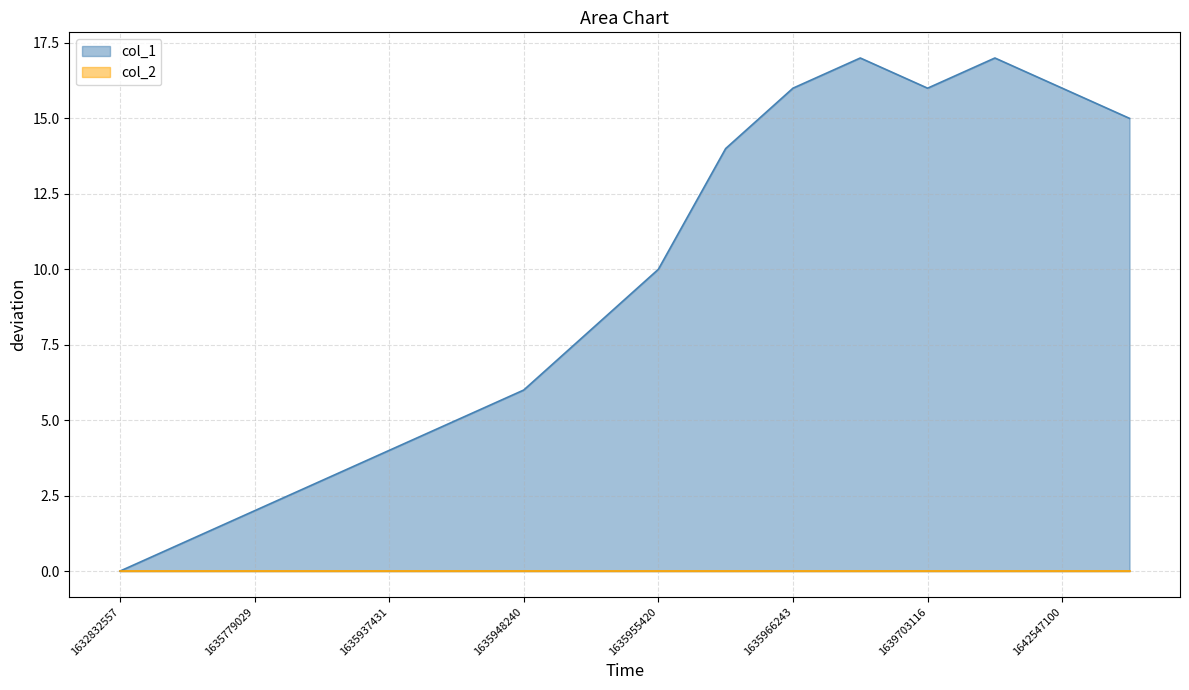

Which label corresponds to the largest value in the chart?

1636502667